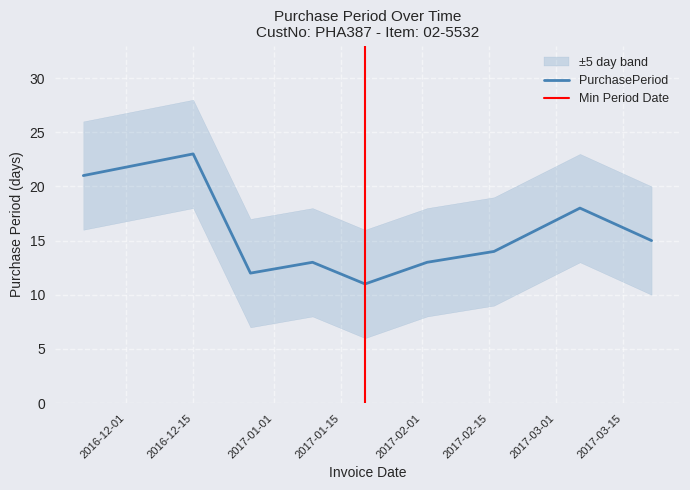

True or false: there are more than 1 points higher than both neighbors.

True